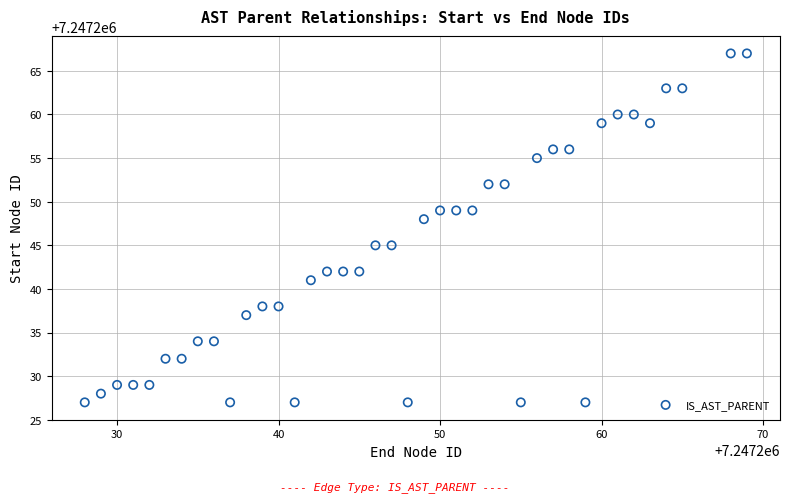

What Y value in the scatter plot is closest to 7247247?

7247248